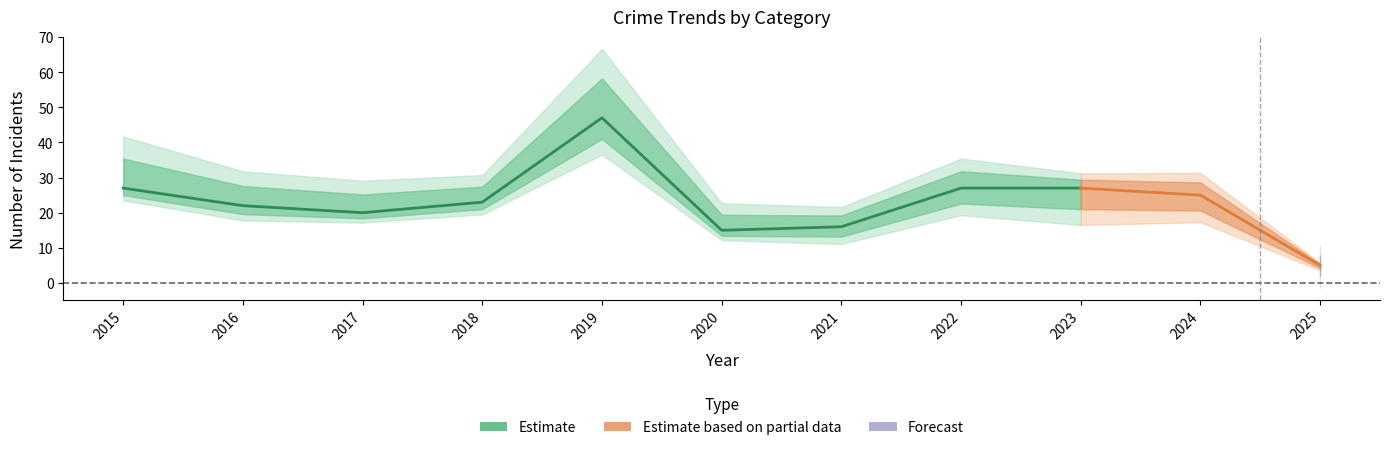

In Total, how many points are lower than both neighbors (excluding endpoints)?

2